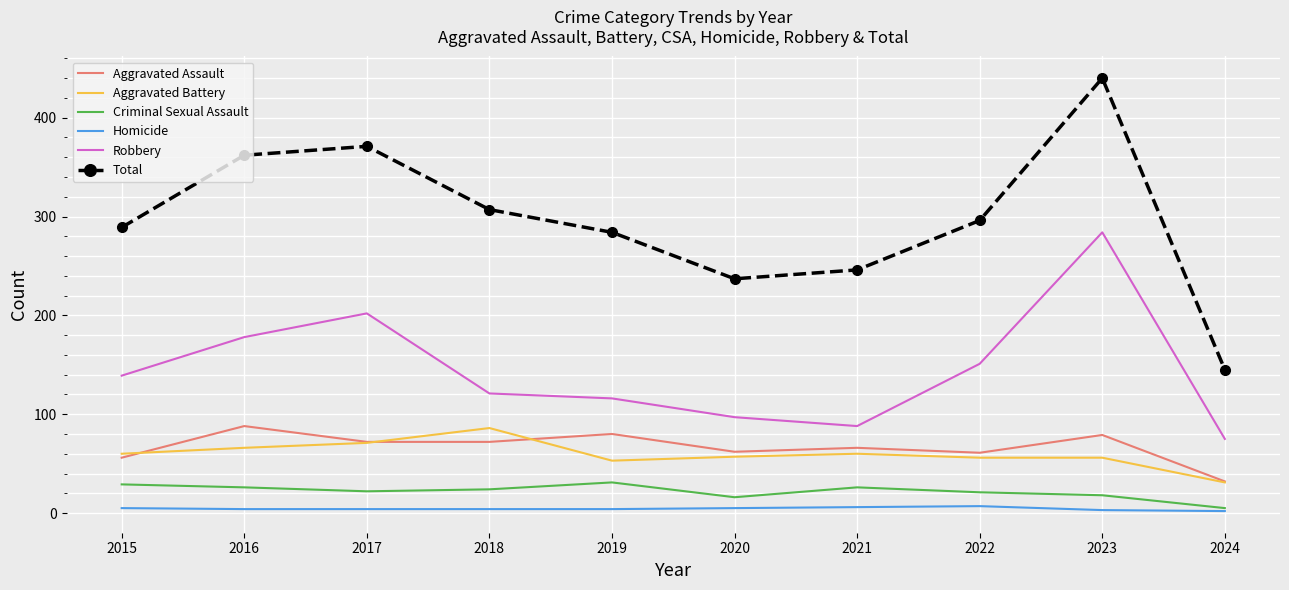

Is it true that Aggravated Battery equals 60 at 2021?

True